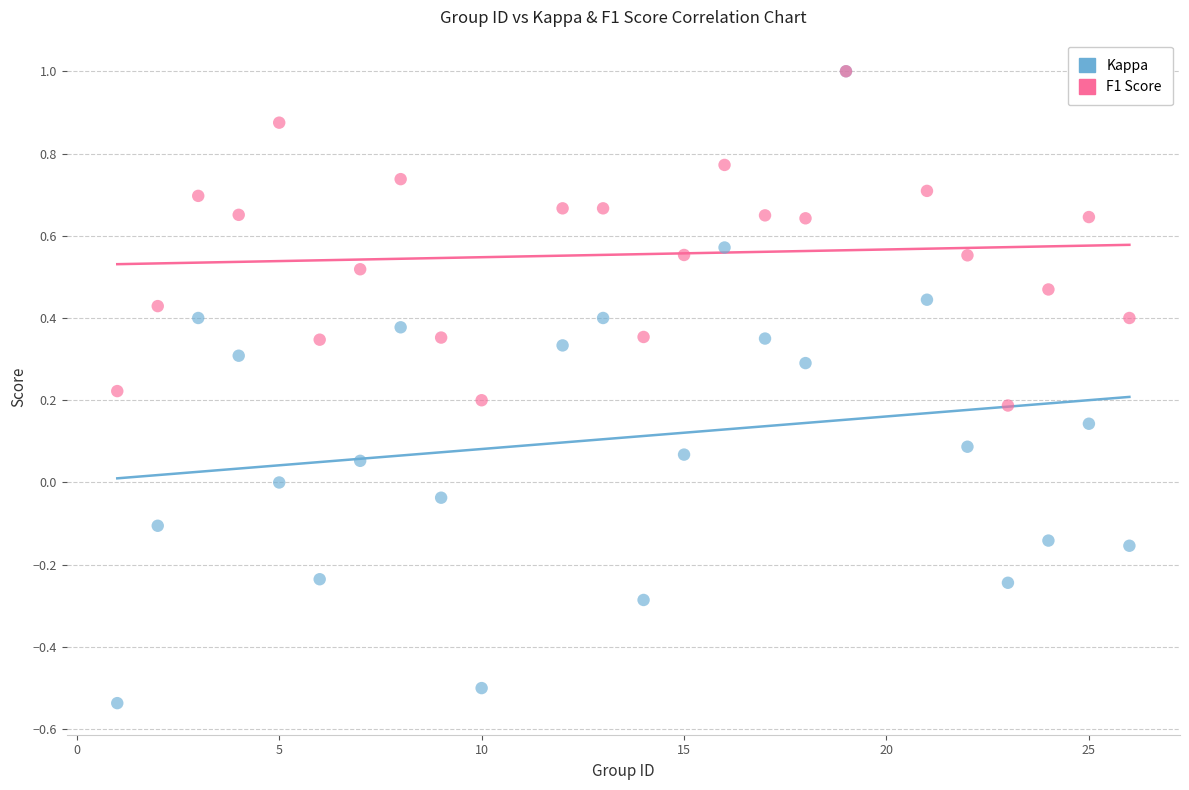

Which series has the widest spread of Y values?

Kappa